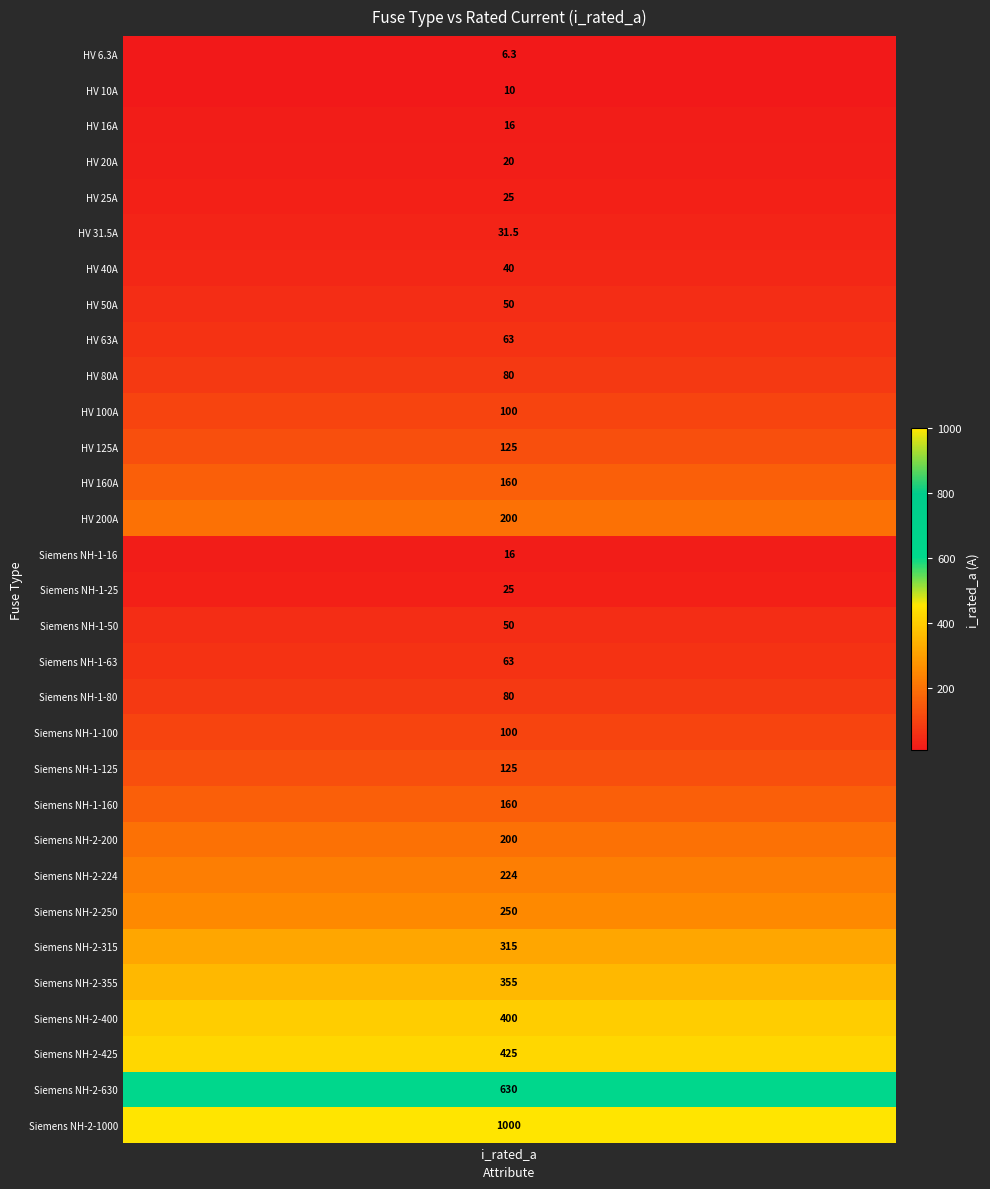

How many data points are above 100?

14